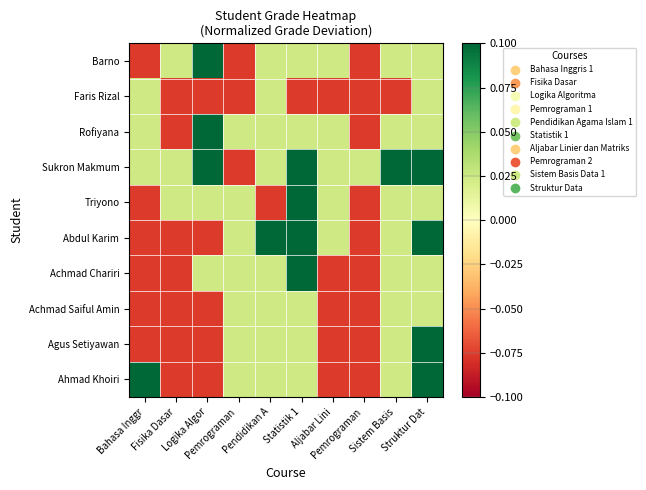

Count the number of data series in this chart.

10